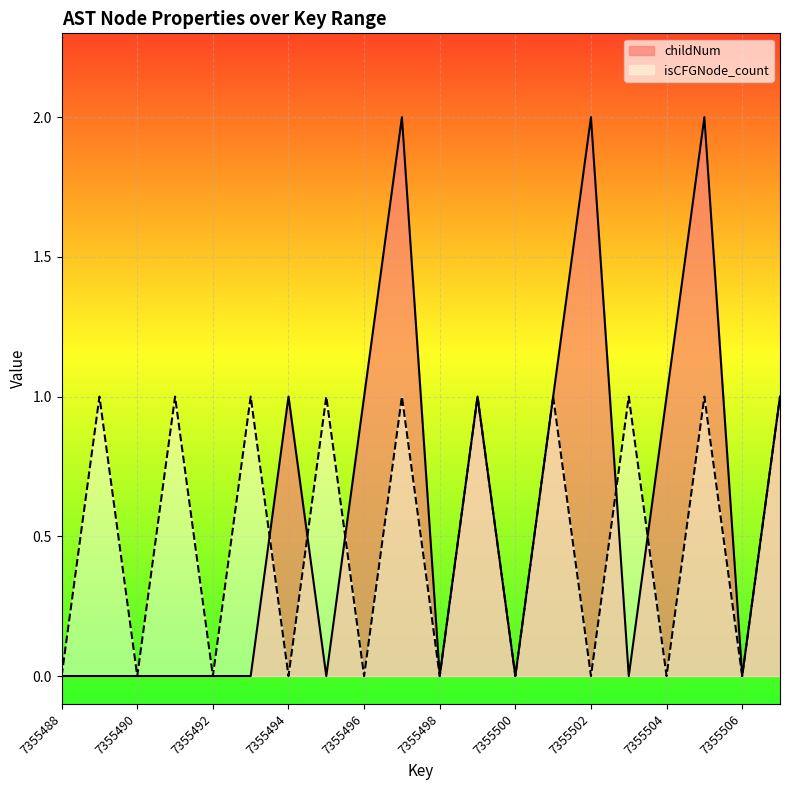

At how many categories does at least one series exceed 1?

3